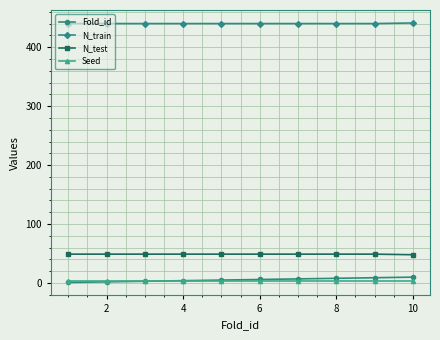

True or false: N_train and N_test intersect in this chart.

False